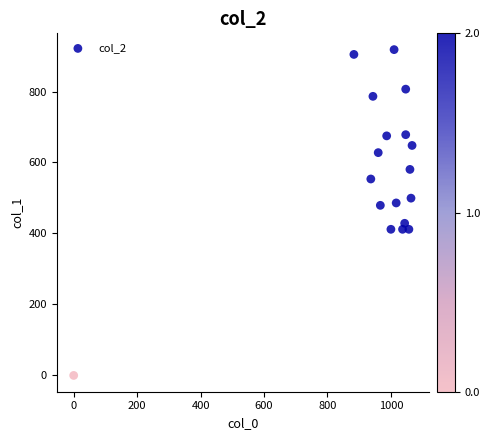

What is the range of Y values (max minus min)?

918.0